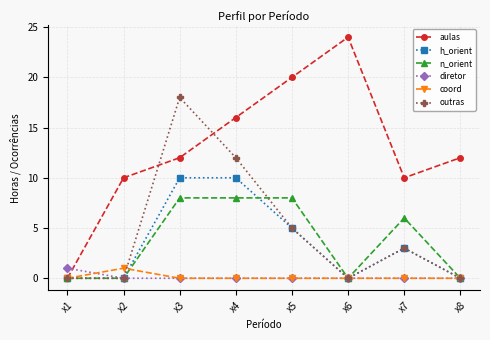

What is the value of the h_orient point at the 3rd from the left?

10